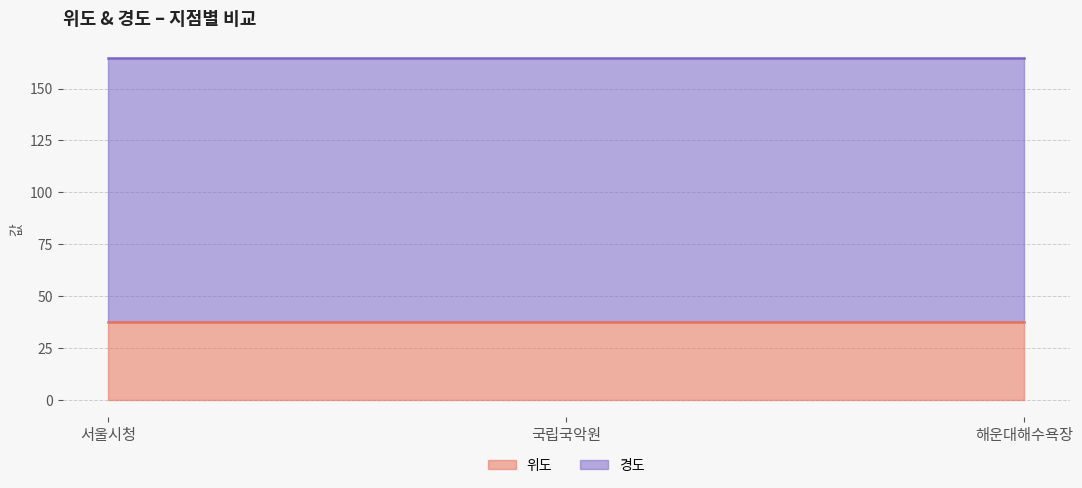

List the series in order of their overall mean, highest first.

경도, 위도